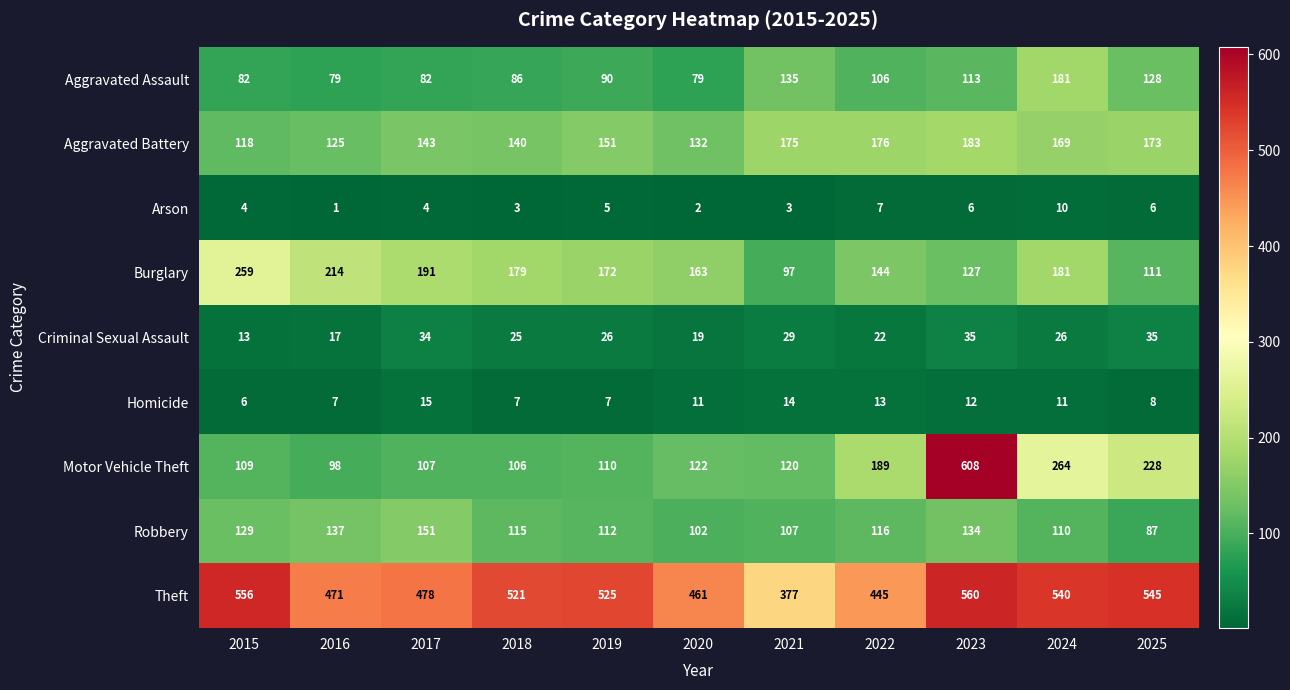

What is the difference between the Burglary values at 2021 and 2022?

47